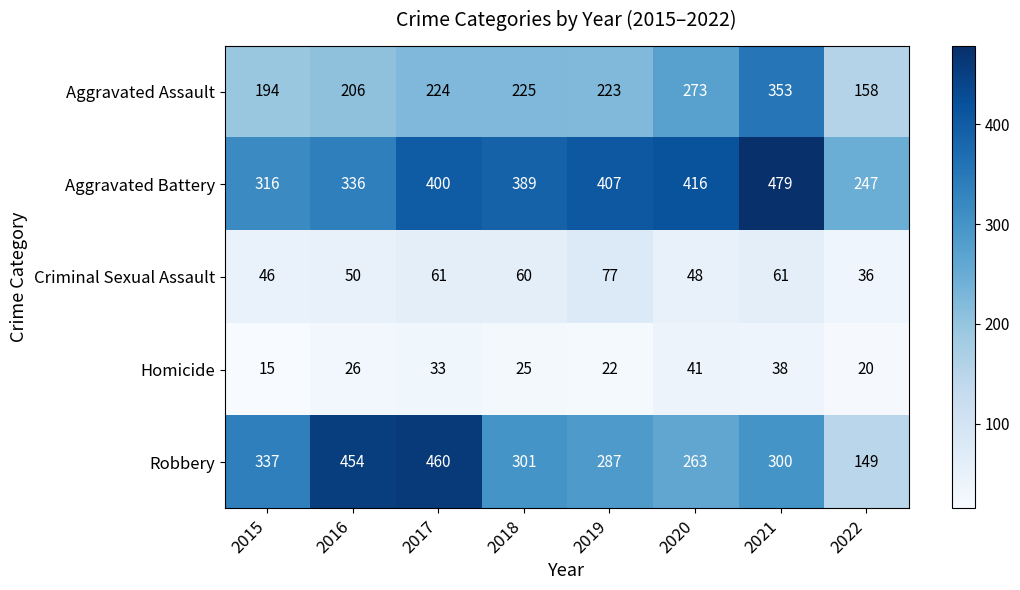

What is the sum of all Homicide values?

220